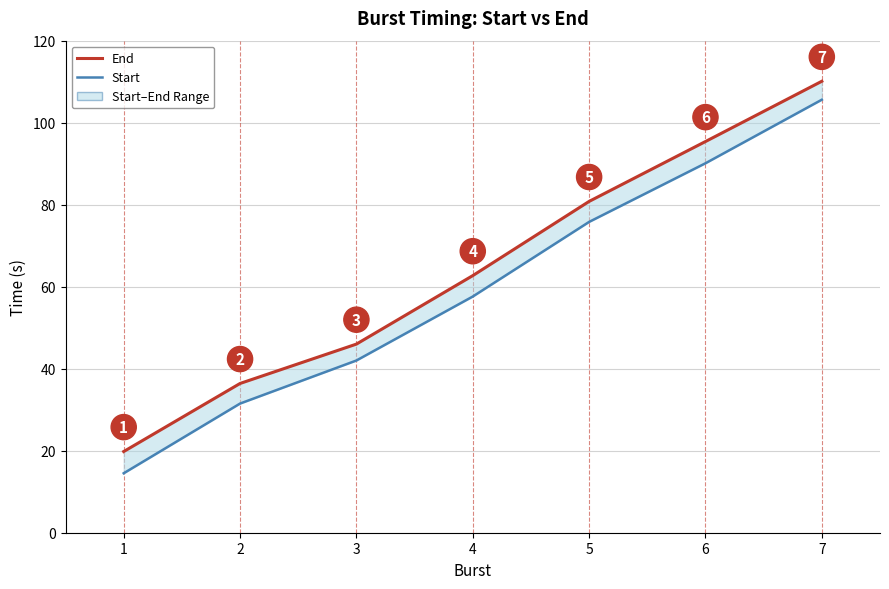

Rank the series by their average value, from lowest to highest.

Start, End